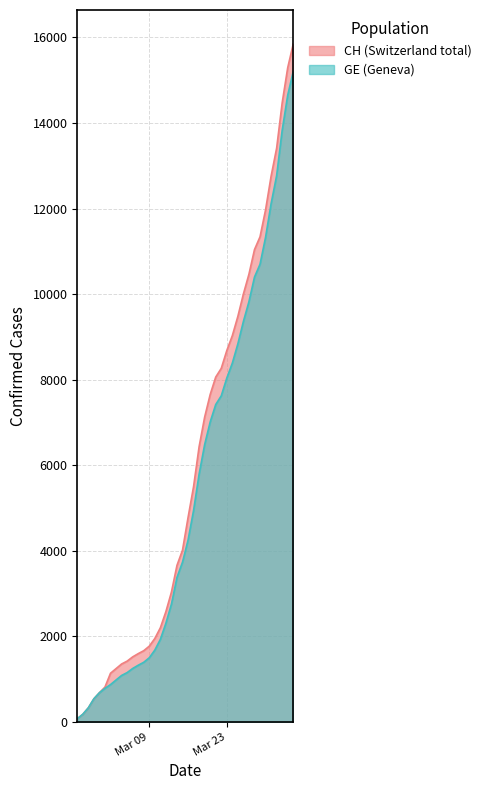

What are all the series names shown in the legend?

CH (Switzerland total), GE (Geneva)